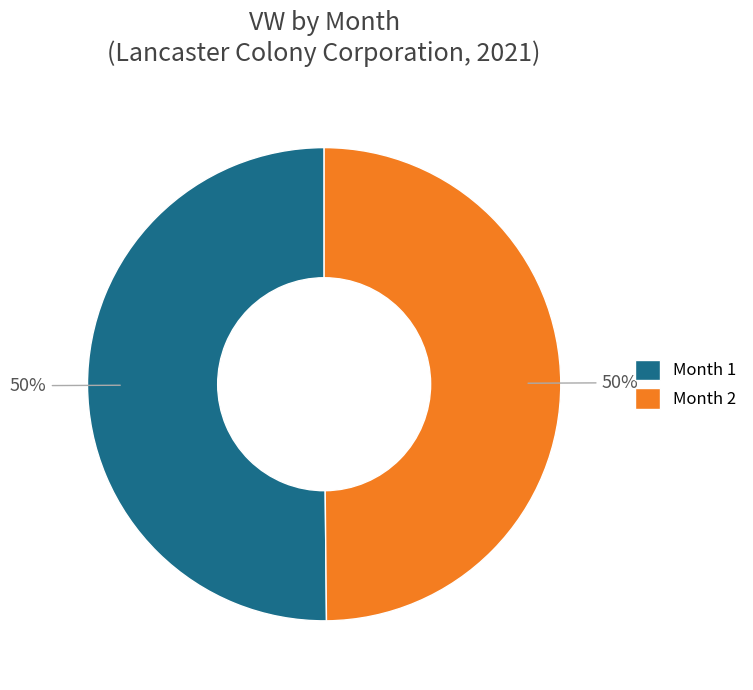

Count the number of slices in the pie.

2